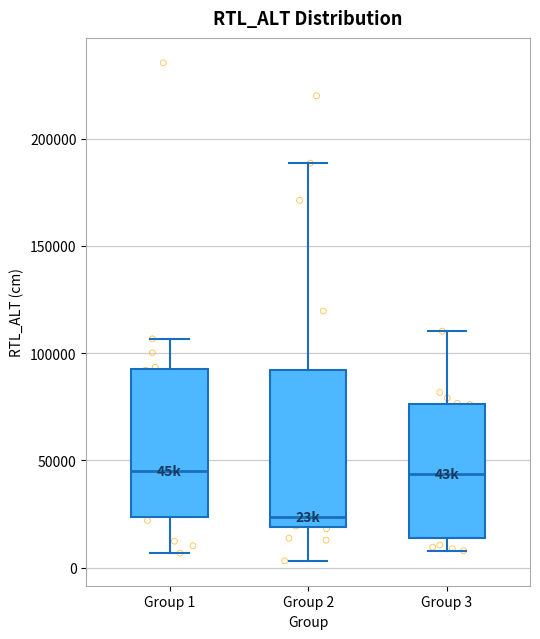

Reading left to right, transcribe this box plot: for each box, give where its median line is, the range the box spans, and where its two whiskers end, as read against the y-axis. The values are not printed on the chart, so give them approximately, as read against the axis.

Group 1: median 45000, box 25000 to 95000, whiskers 5000 to 105000
Group 2: median 25000, box 20000 to 90000, whiskers 5000 to 190000
Group 3: median 45000, box 15000 to 75000, whiskers 10000 to 110000